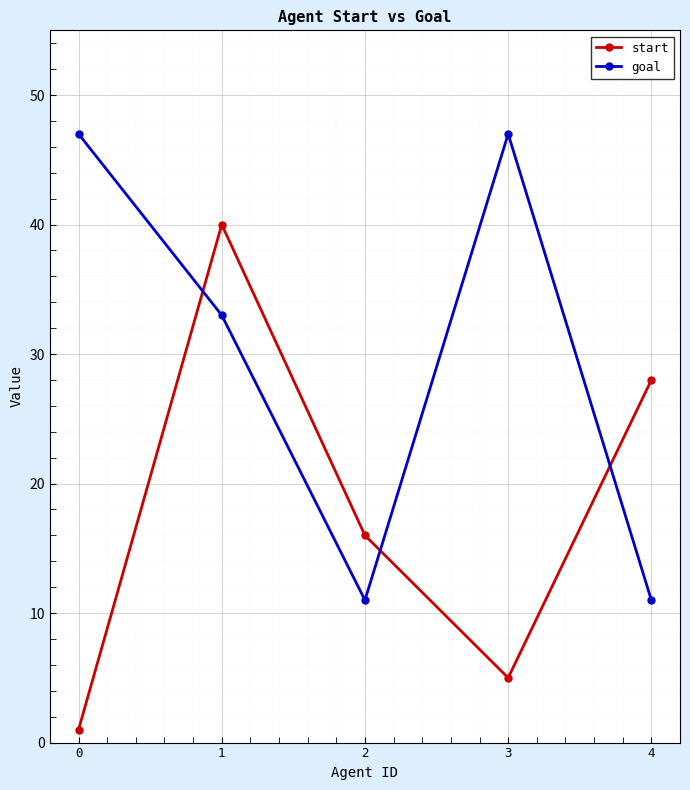

Which series has the widest spread of values?

start